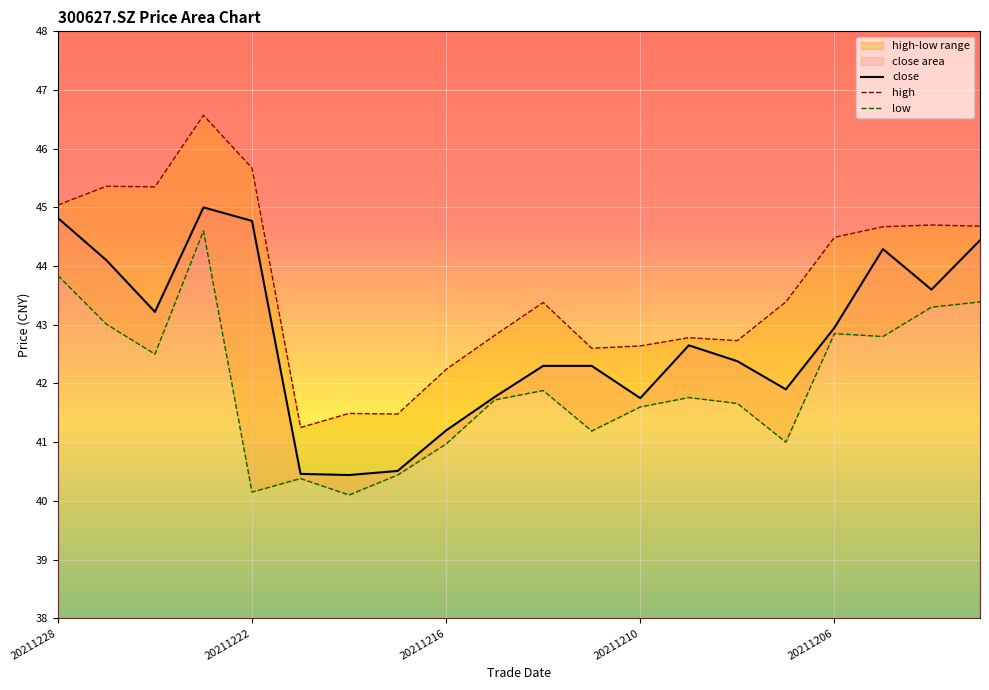

How many values in the high series are below 43?

9